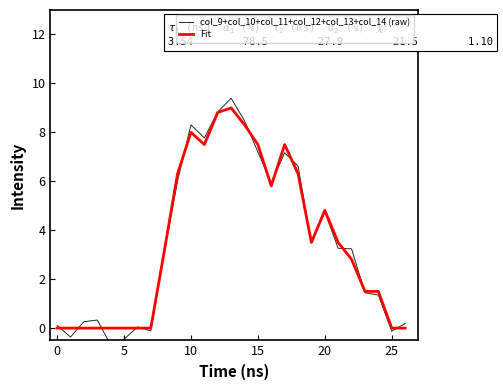

What is the highest value of the Fit series?

9.0